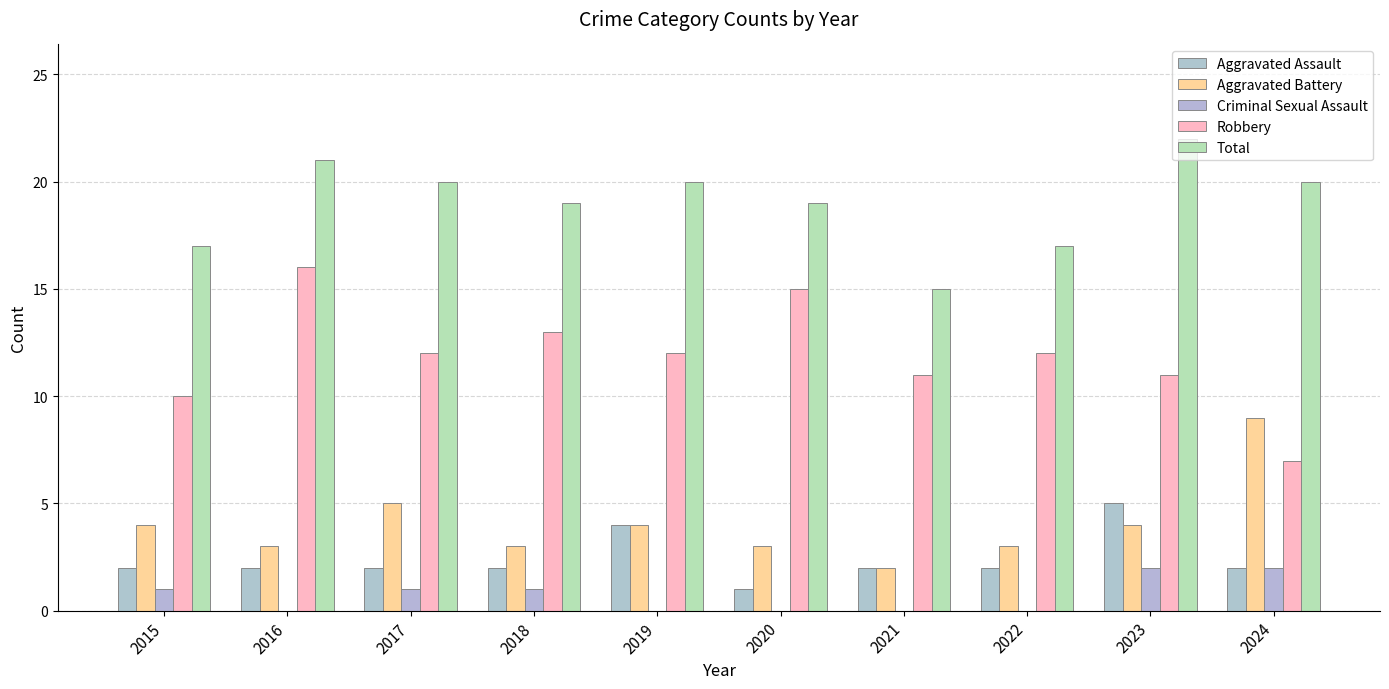

Reading left to right, extract all data points from this chart.

Aggravated Assault: 2015=2	2016=2	2017=2	2018=2	2019=4	2020=1	2021=2	2022=2	2023=5	2024=2
Aggravated Battery: 2015=4	2016=3	2017=5	2018=3	2019=4	2020=3	2021=2	2022=3	2023=4	2024=9
Criminal Sexual Assault: 2015=1	2016=0	2017=1	2018=1	2019=0	2020=0	2021=0	2022=0	2023=2	2024=2
Robbery: 2015=10	2016=16	2017=12	2018=13	2019=12	2020=15	2021=11	2022=12	2023=11	2024=7
Total: 2015=17	2016=21	2017=20	2018=19	2019=20	2020=19	2021=15	2022=17	2023=22	2024=20